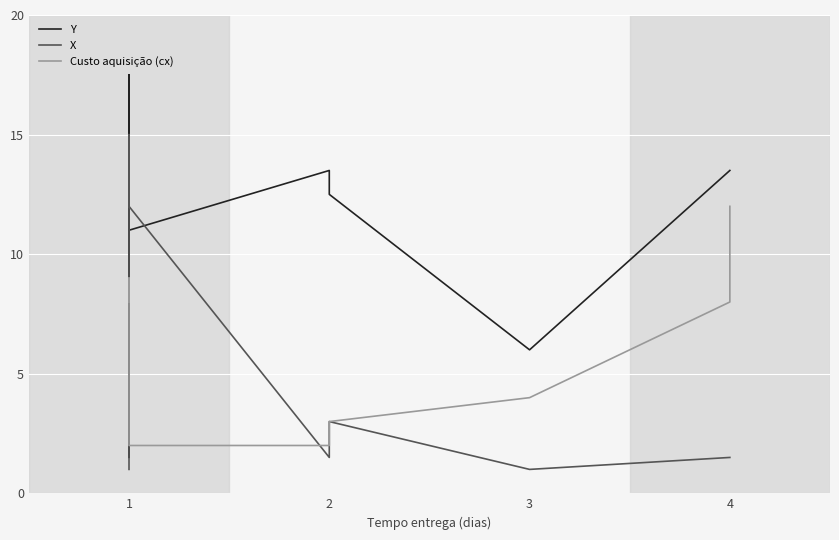

List the series in order of their peak value, lowest first.

Custo aquisição (cx), X, Y